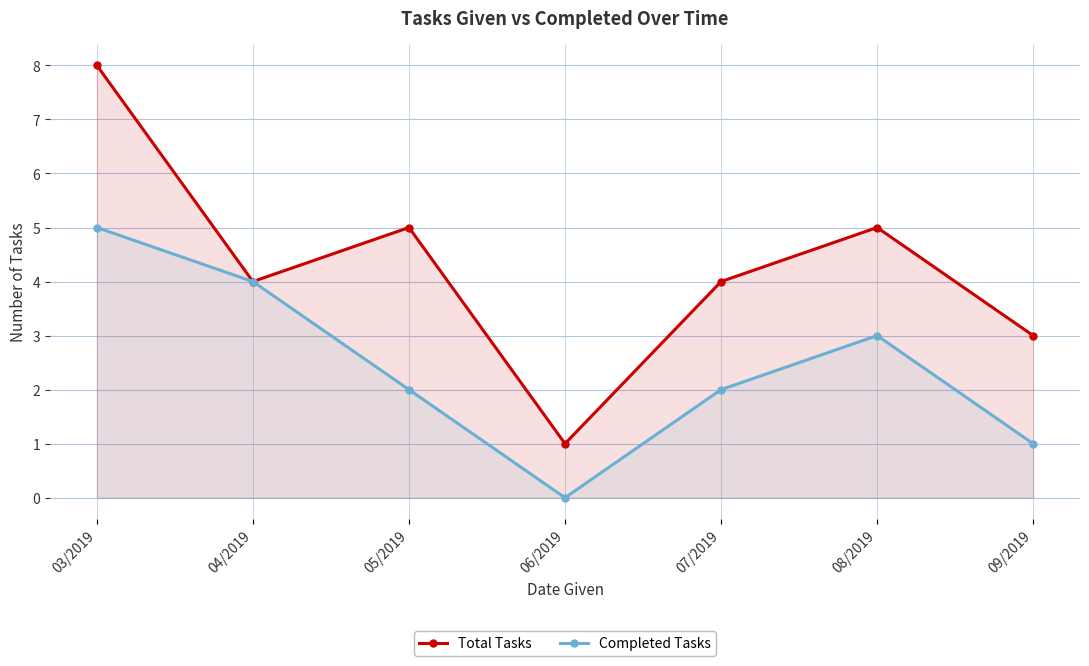

What position from the left is 09/2019?

7